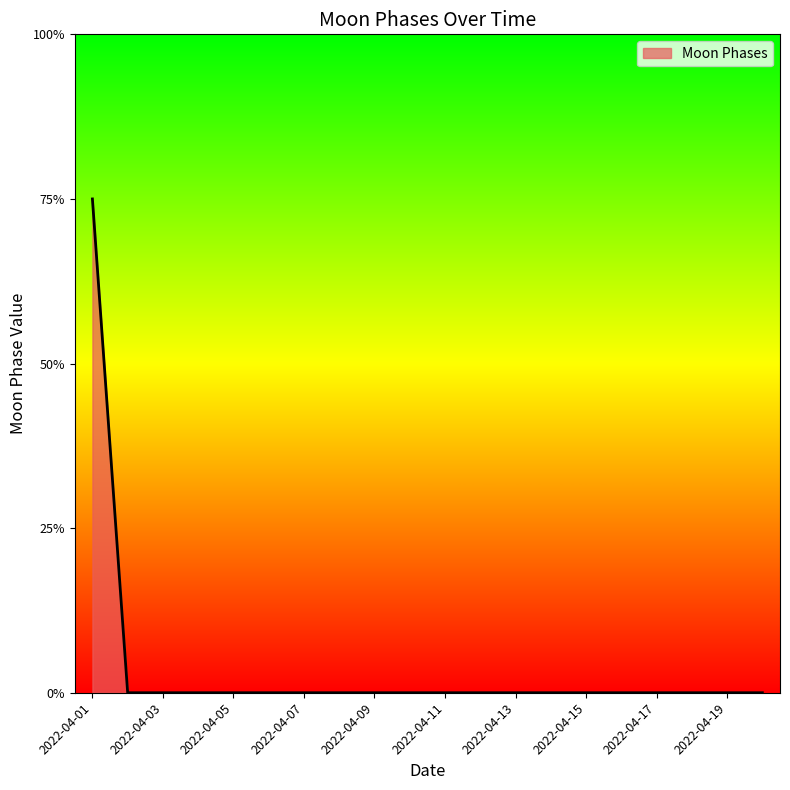

Is this an area chart (filled region under the line)?

Yes